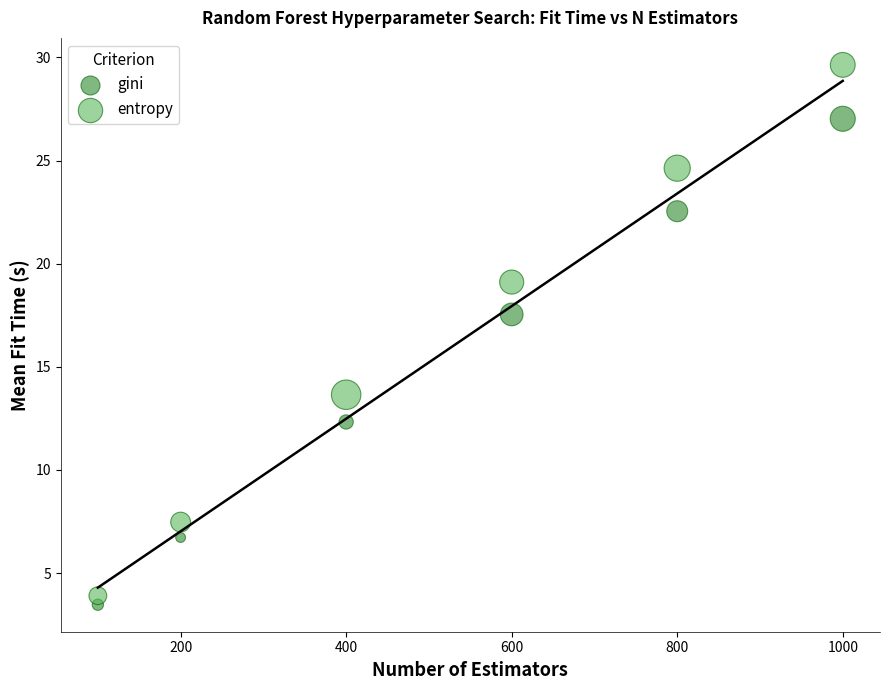

Which series reaches the maximum Y coordinate?

entropy